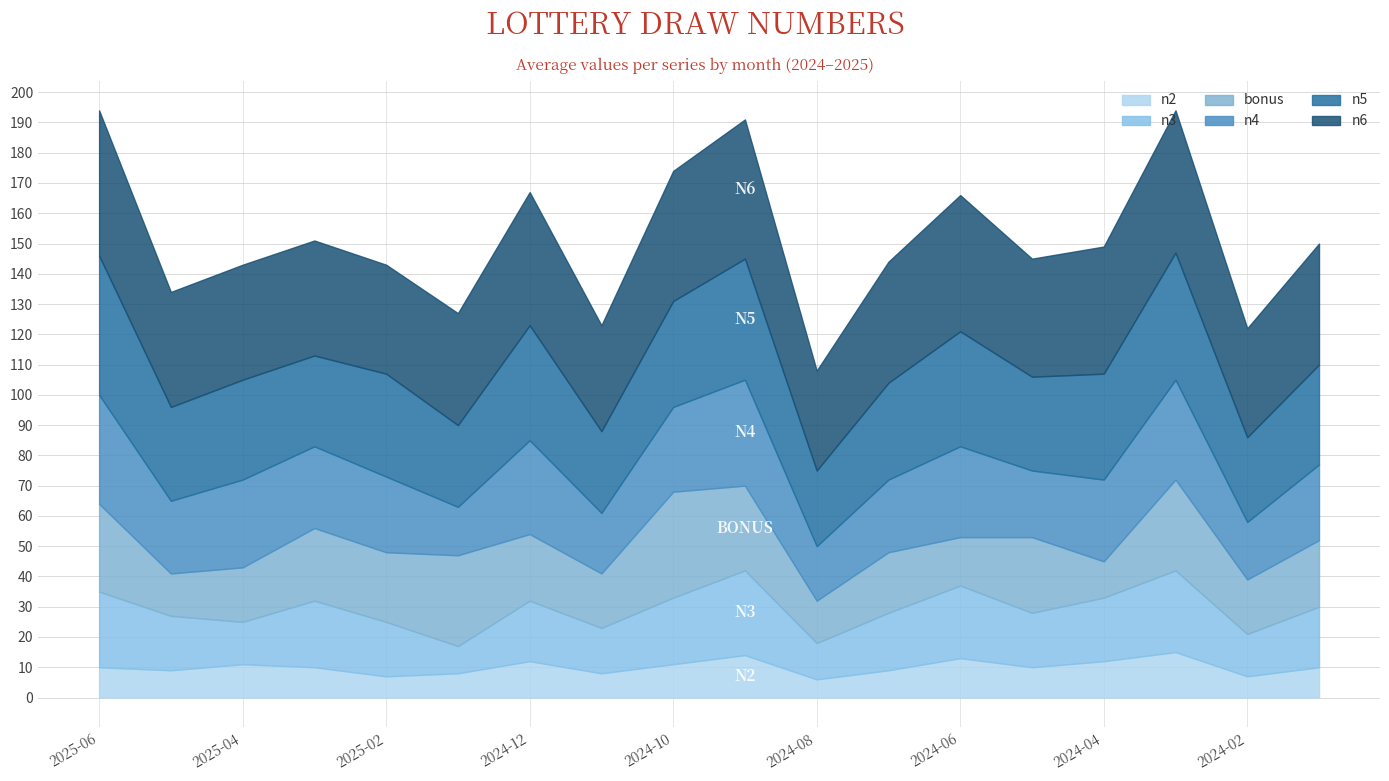

Reading left to right, what are all the values shown in this chart?

bonus: 29	14	18	24	23	30	22	18	35	28	14	20	16	25	12	30	18	22
n4: 36	24	29	27	25	16	31	20	28	35	18	24	30	22	27	33	19	25
n3: 25	18	14	22	18	9	20	15	22	28	12	19	24	18	21	27	14	20
n5: 46	31	33	30	34	27	38	27	35	40	25	32	38	31	35	42	28	33
n6: 48	38	38	38	36	37	44	35	43	46	33	40	45	39	42	47	36	40
n2: 10	9	11	10	7	8	12	8	11	14	6	9	13	10	12	15	7	10